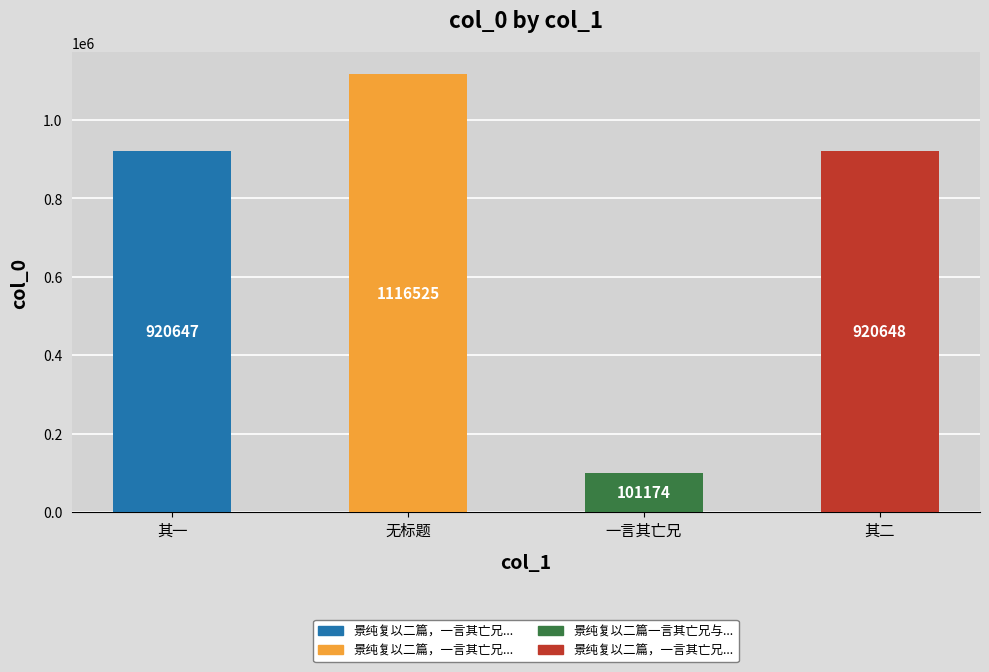

Reading right to left, list all the values displayed in this chart.

其二=920648	一言其亡兄=101174	无标题=1116525	其一=920647